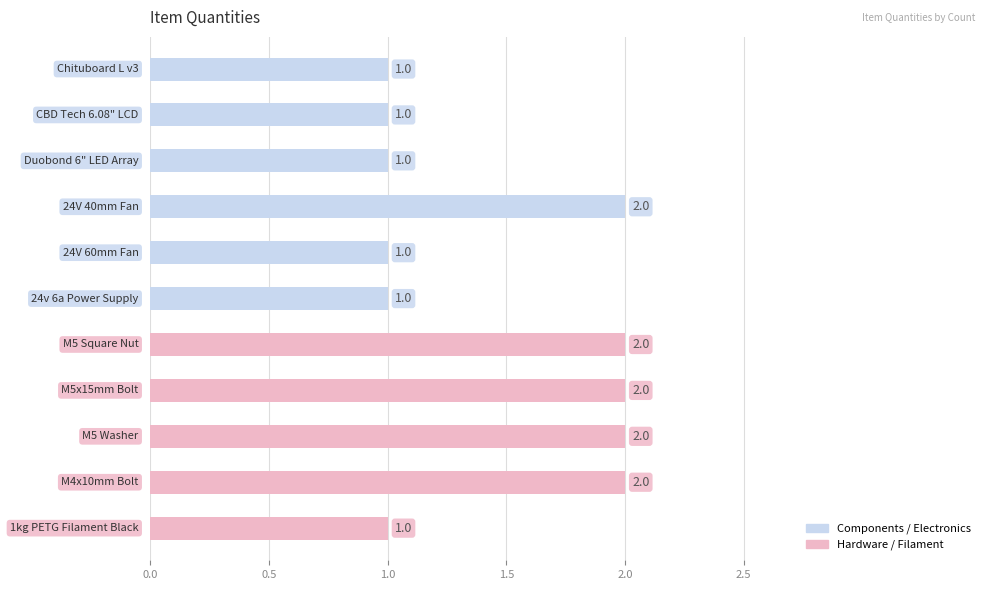

List the labels in order of value, smallest first.

Chituboard L v3, CBD Tech 6.08" LCD, Duobond 6" LED Array, 24V 60mm Fan, 24v 6a Power Supply, 1kg PETG Filament Black, 24V 40mm Fan, M5 Square Nut, M5x15mm Bolt, M5 Washer, M4x10mm Bolt